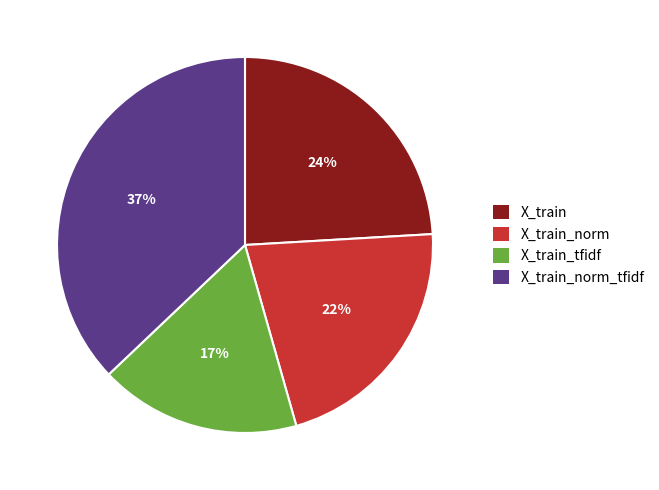

Count the number of slices in the pie.

4